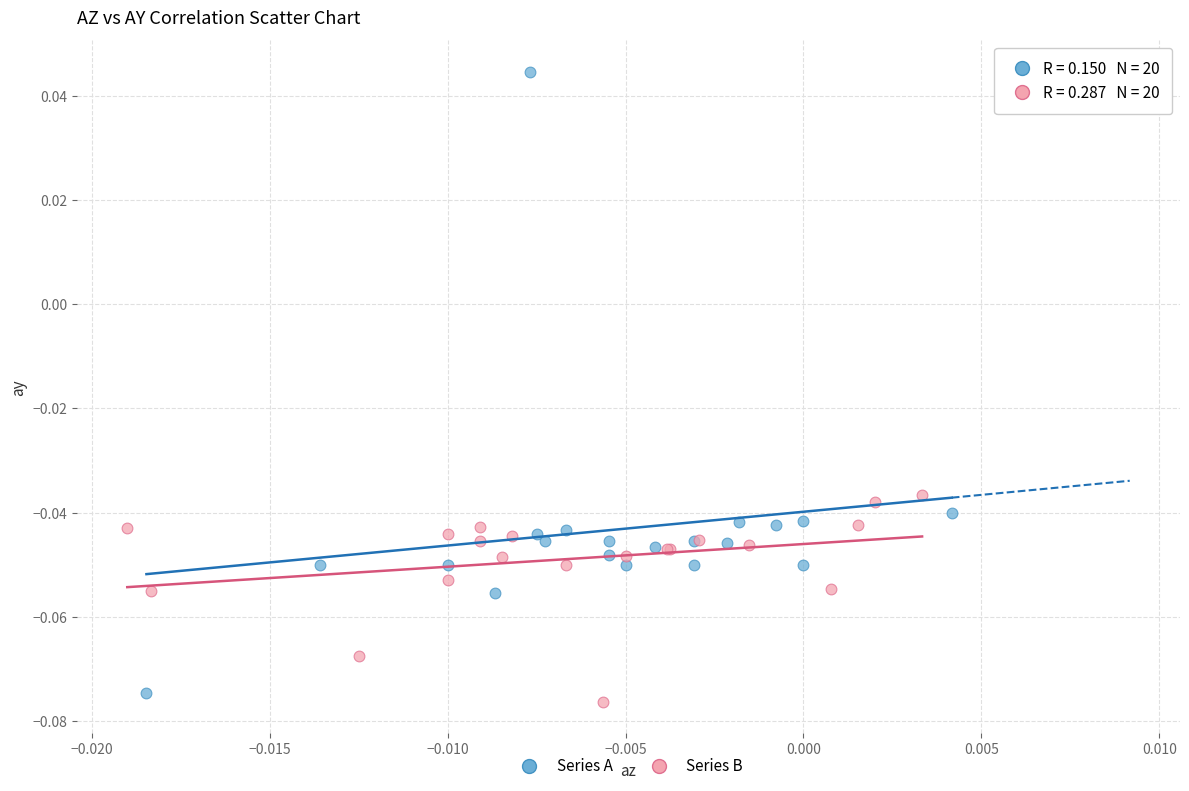

Which series reaches the maximum Y coordinate?

Series A